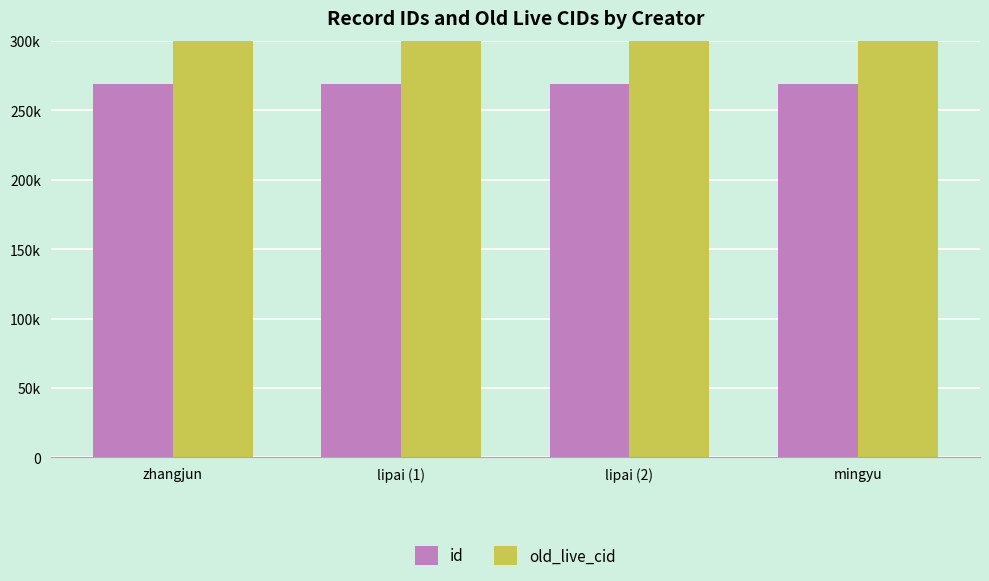

What is the sum of the id values at mingyu and zhangjun?

537880